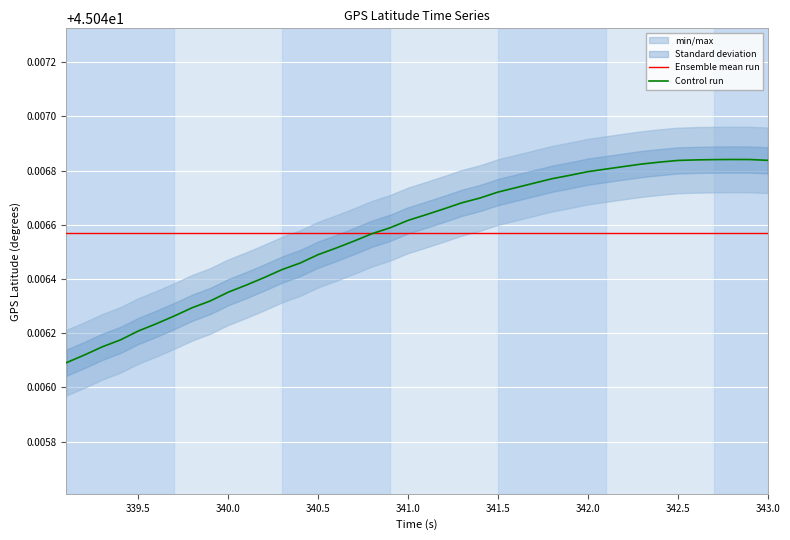

The Ensemble mean run series shows 16.5 at 343.0. True or false?

False